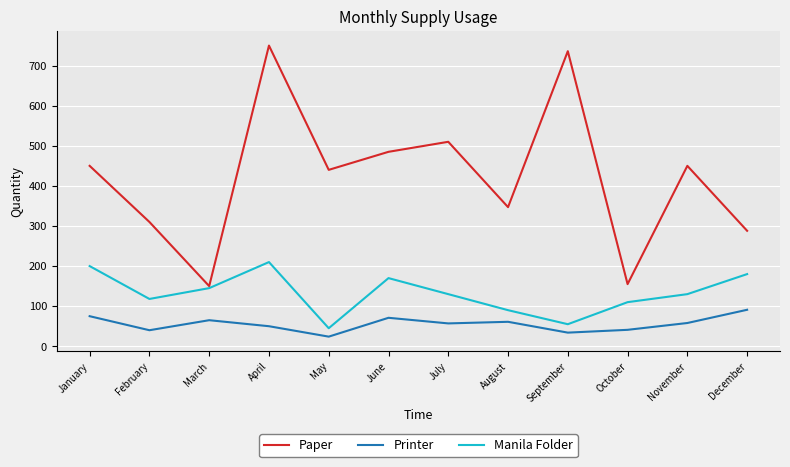

At which category does Paper reach its first local valley?

March